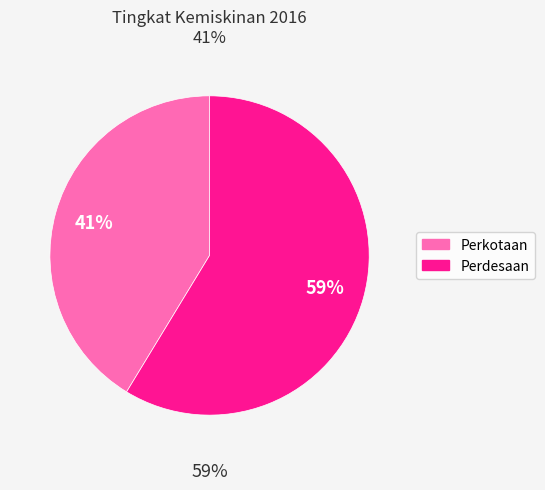

To the nearest percent, what percentage of the pie is Perdesaan?

59%